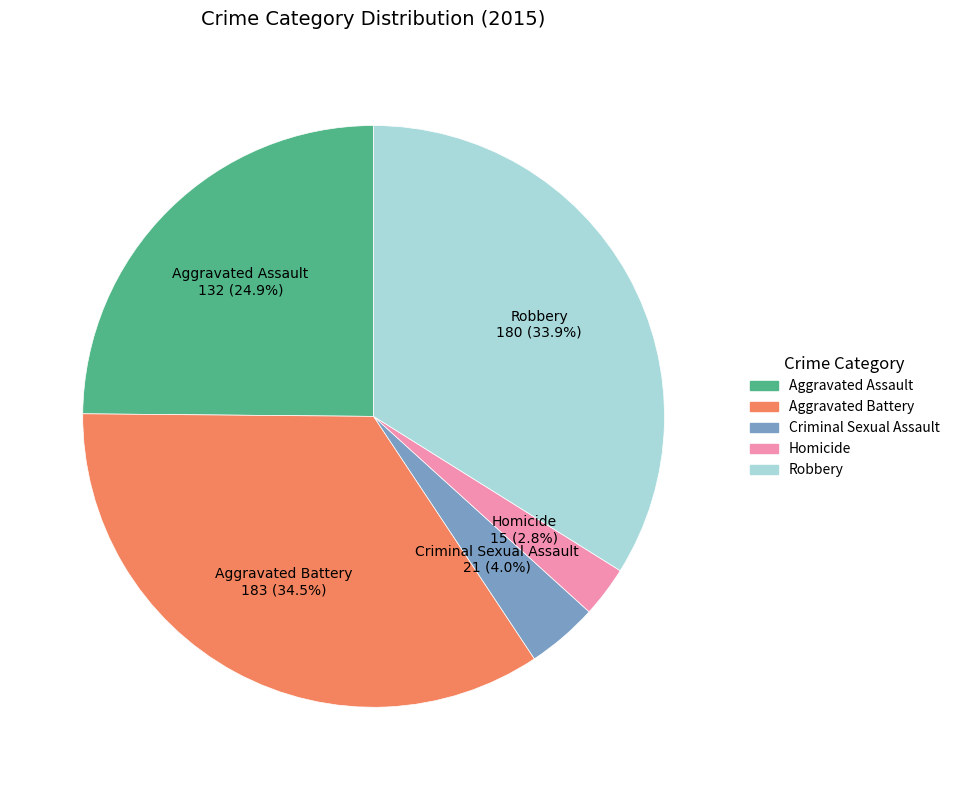

Which category has the smallest portion of the pie?

Homicide